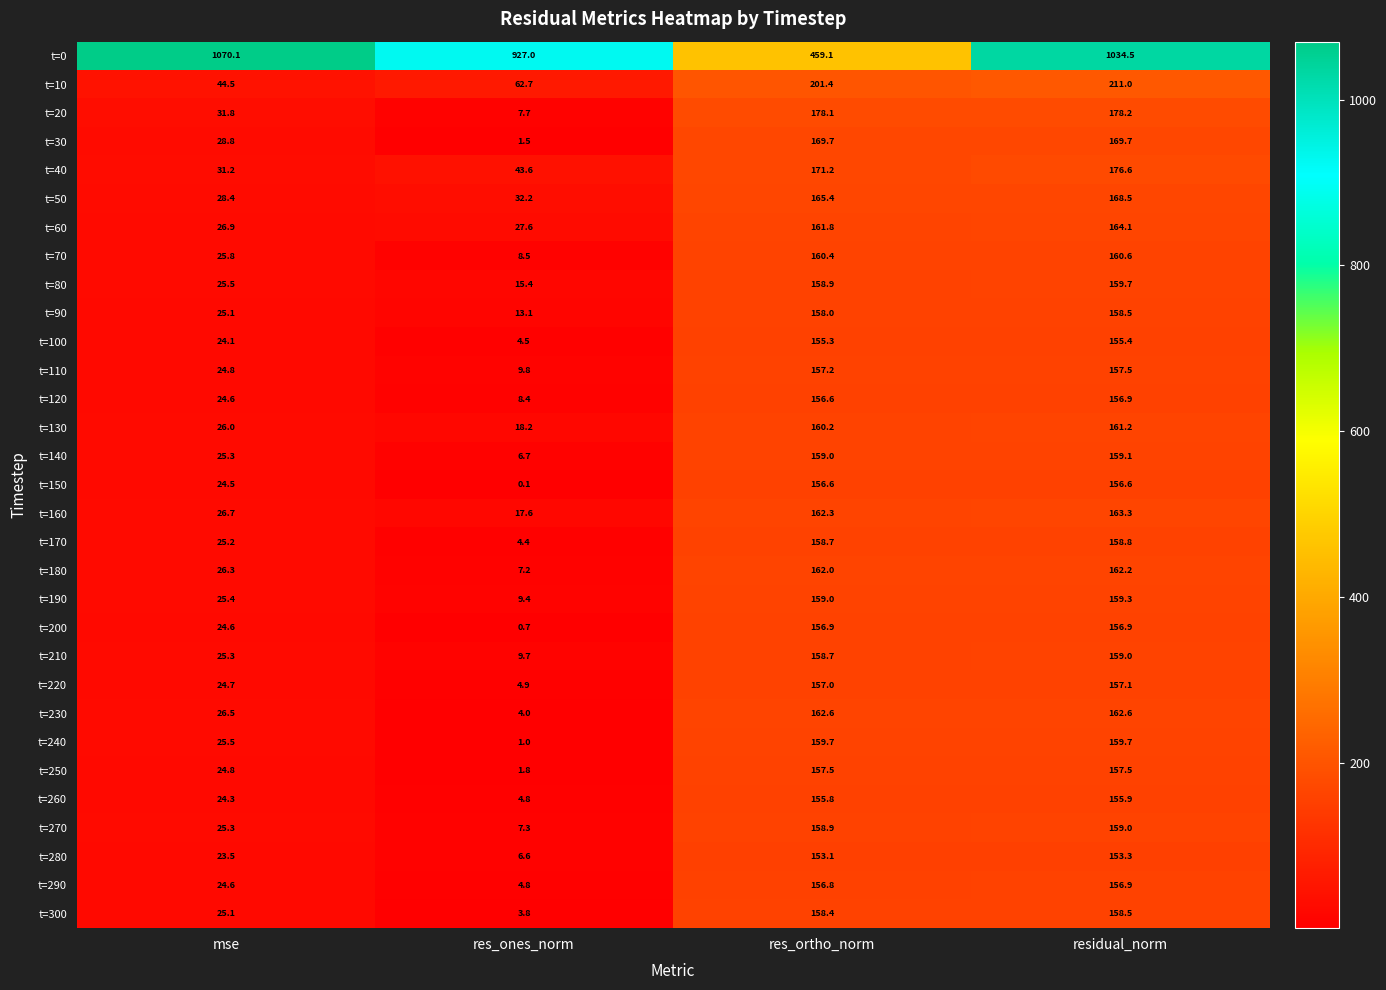

What is the greatest value displayed?

1070.1